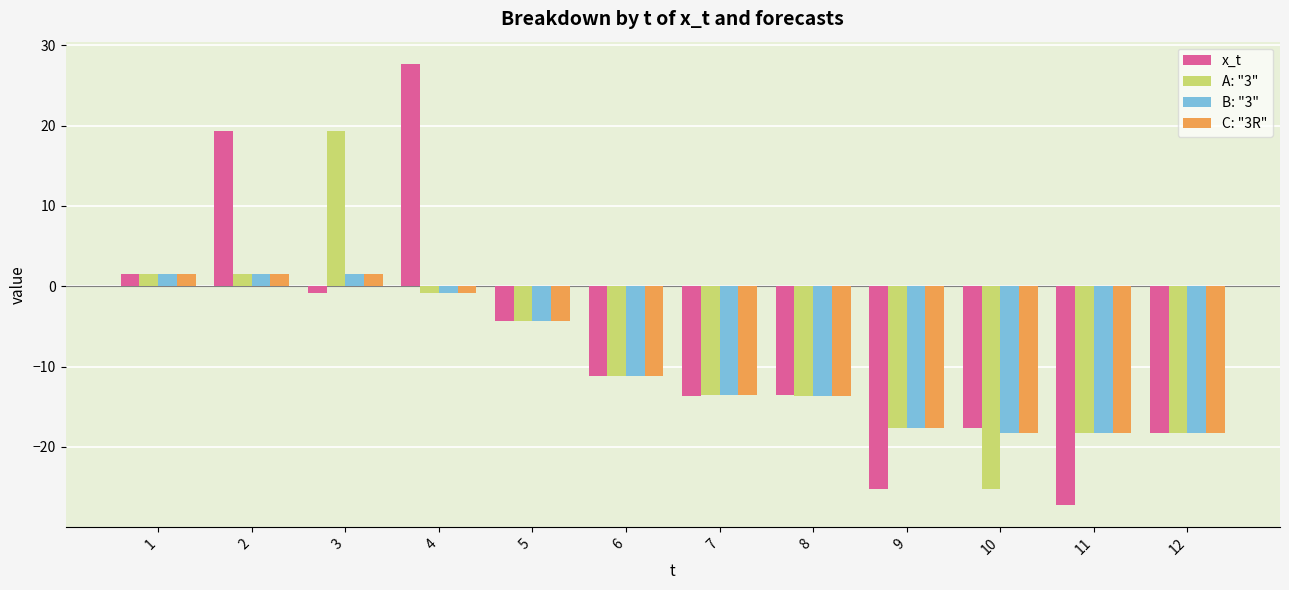

Which series has the largest total across all categories?

x_t